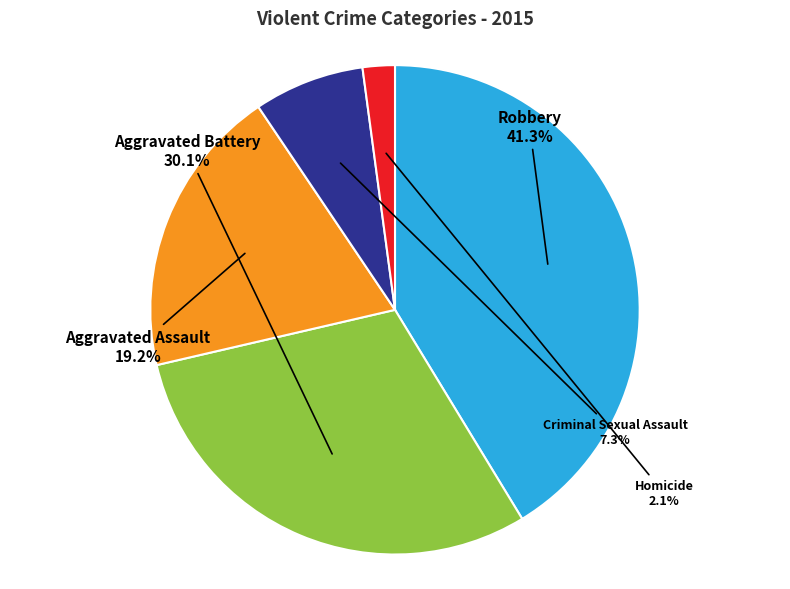

Count the number of slices in the pie.

5